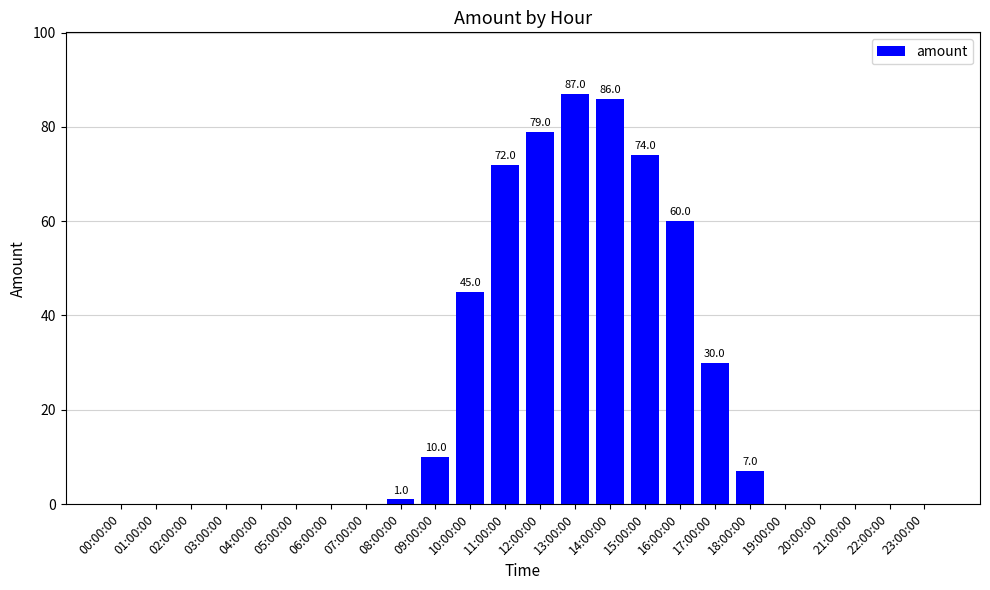

Which has a higher value, 07:00:00 or 10:00:00?

10:00:00